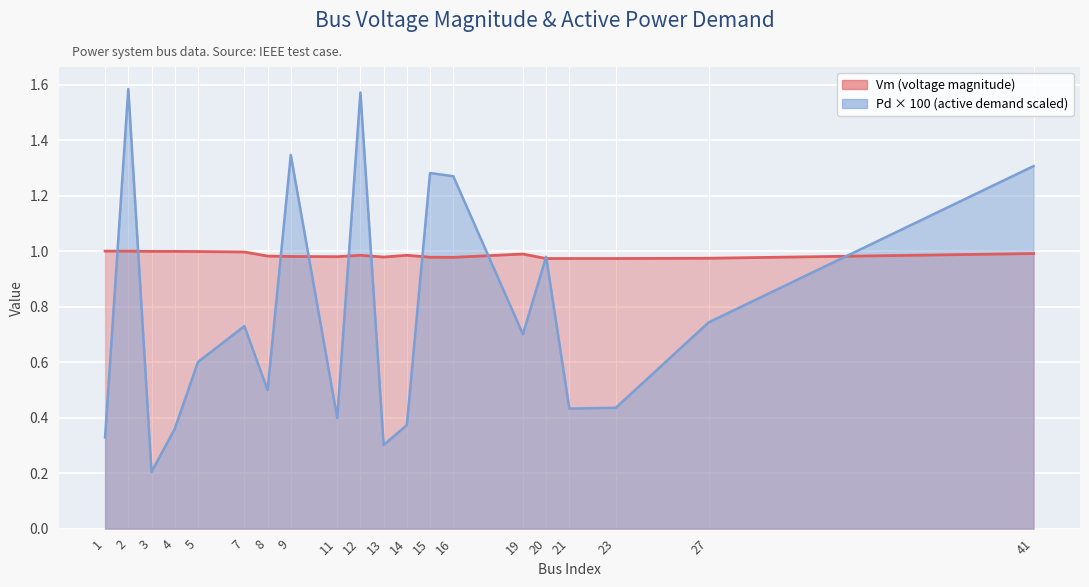

Where is the first local maximum for Vm?

12